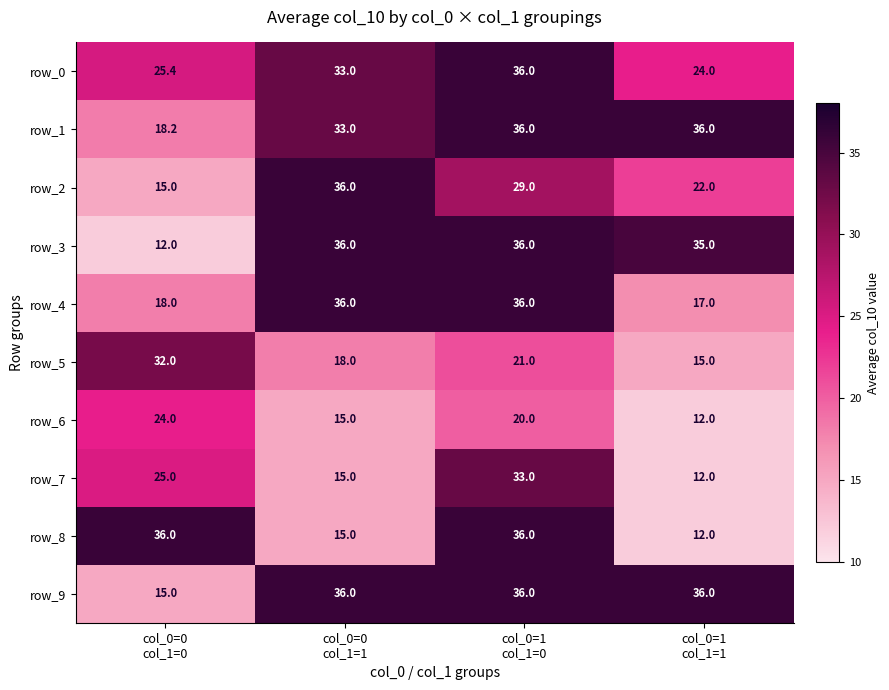

The row_7 series shows 25.0 at col_0=0
col_1=0. True or false?

True